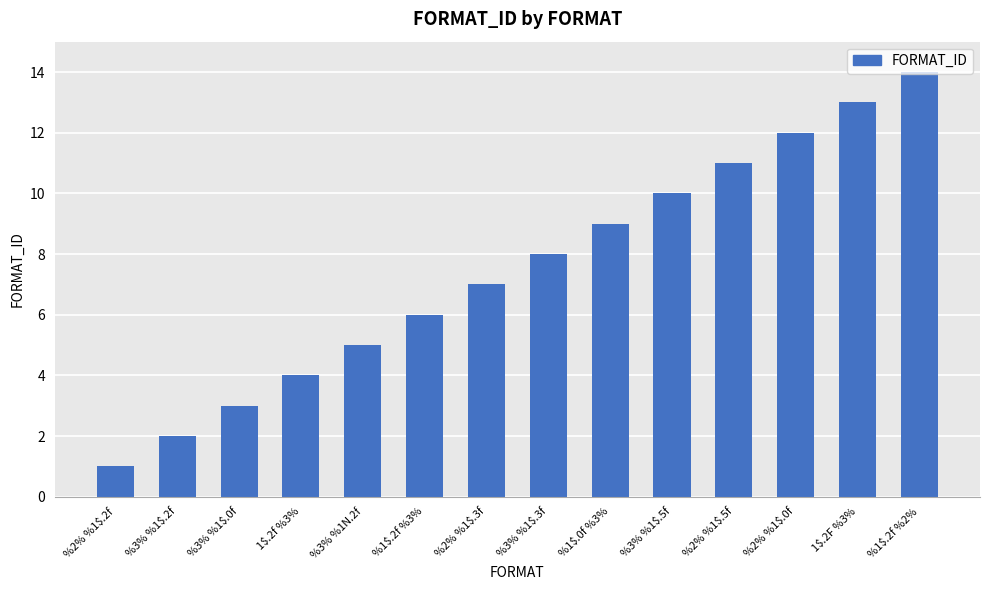

The value at %3% %1$.0f is 3. True or false?

True